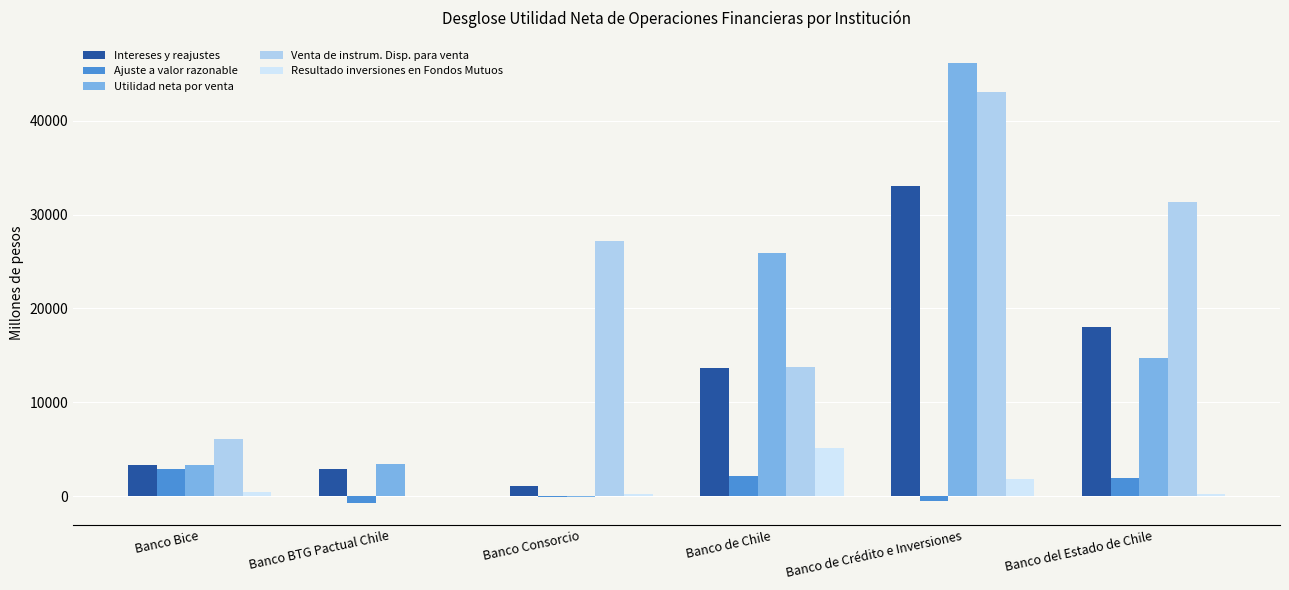

What are all the series names shown in the legend?

Intereses y reajustes, Ajuste a valor razonable, Utilidad neta por venta, Venta de instrum. Disp. para venta, Resultado inversiones en Fondos Mutuos